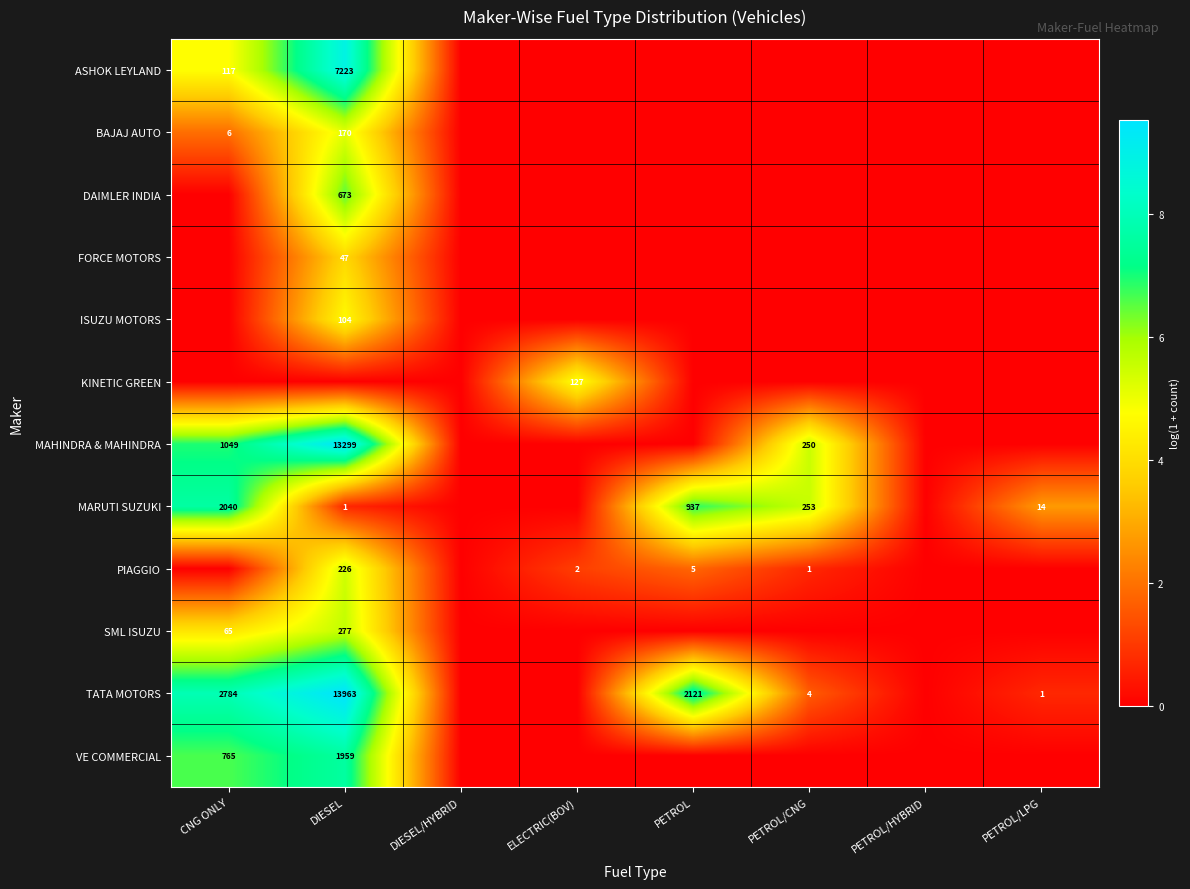

Is it true that BAJAJ AUTO equals 2 at CNG ONLY?

False